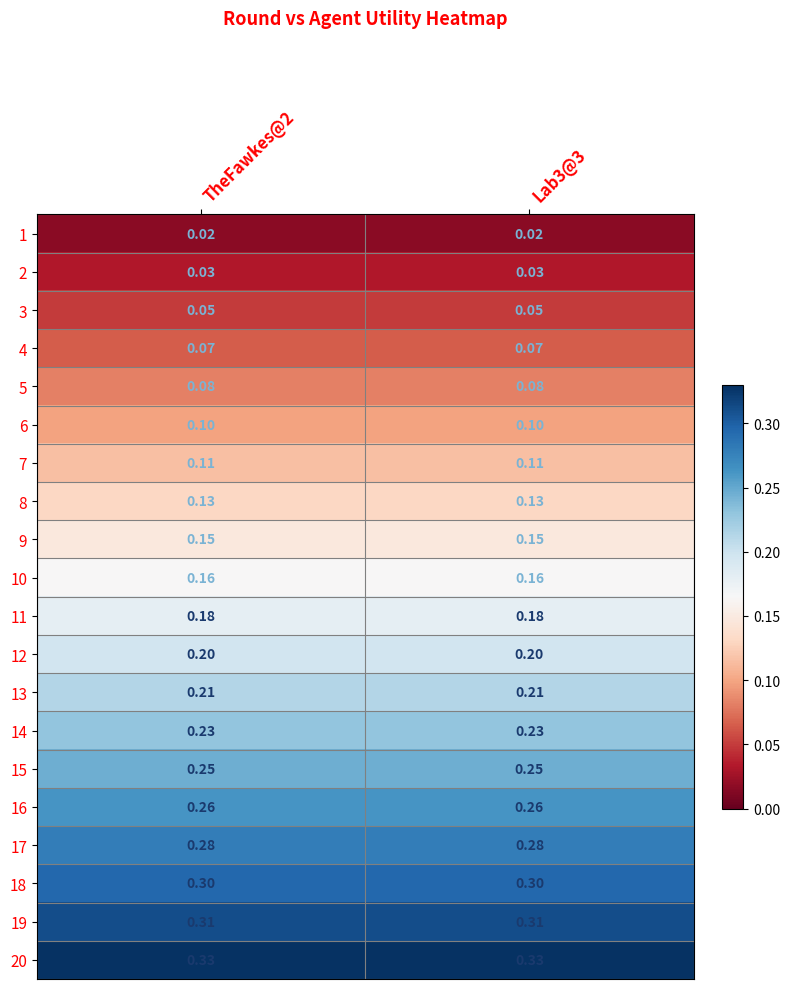

Is the value of 3 at Lab3@3 greater than the value of 9 at TheFawkes@2?

No